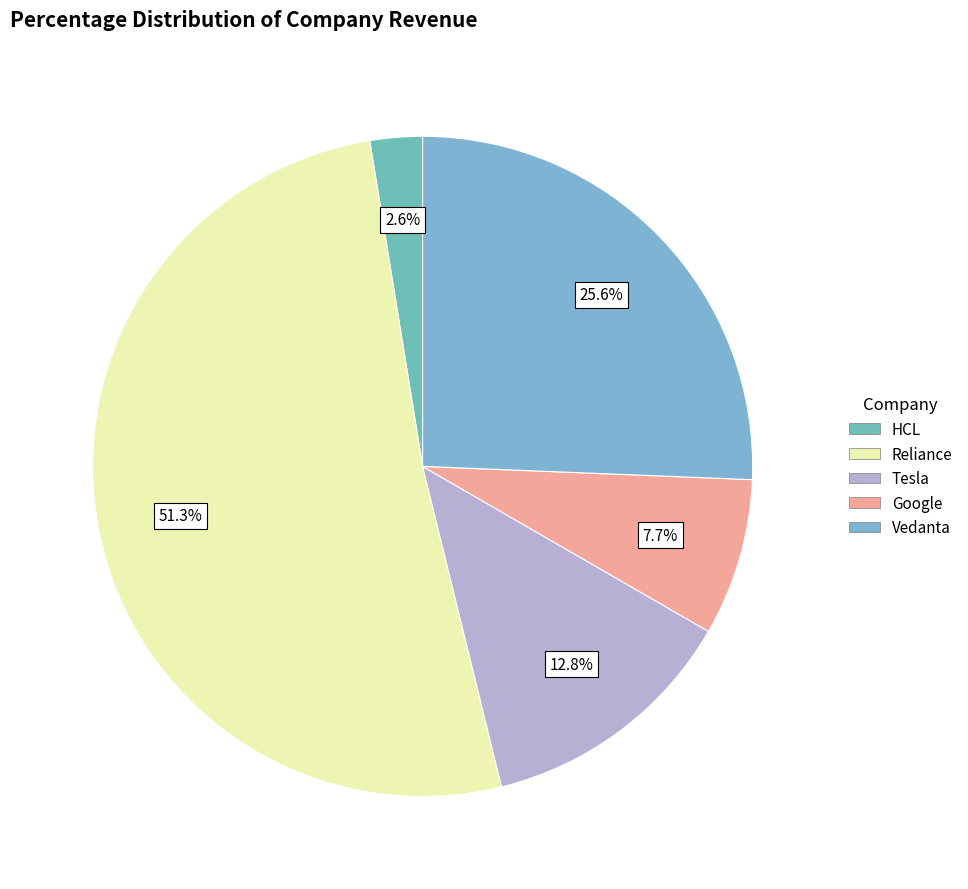

Which slice is the smallest?

HCL